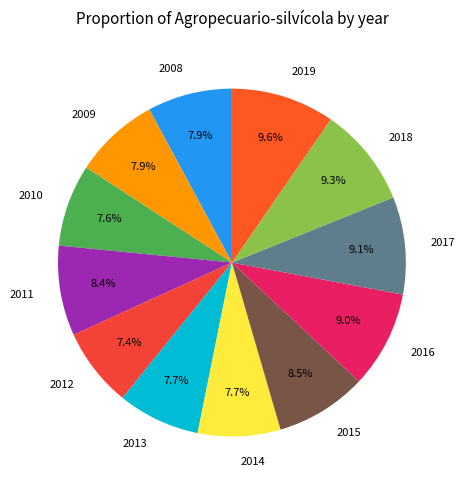

Does 2015 represent more than half of the total?

No